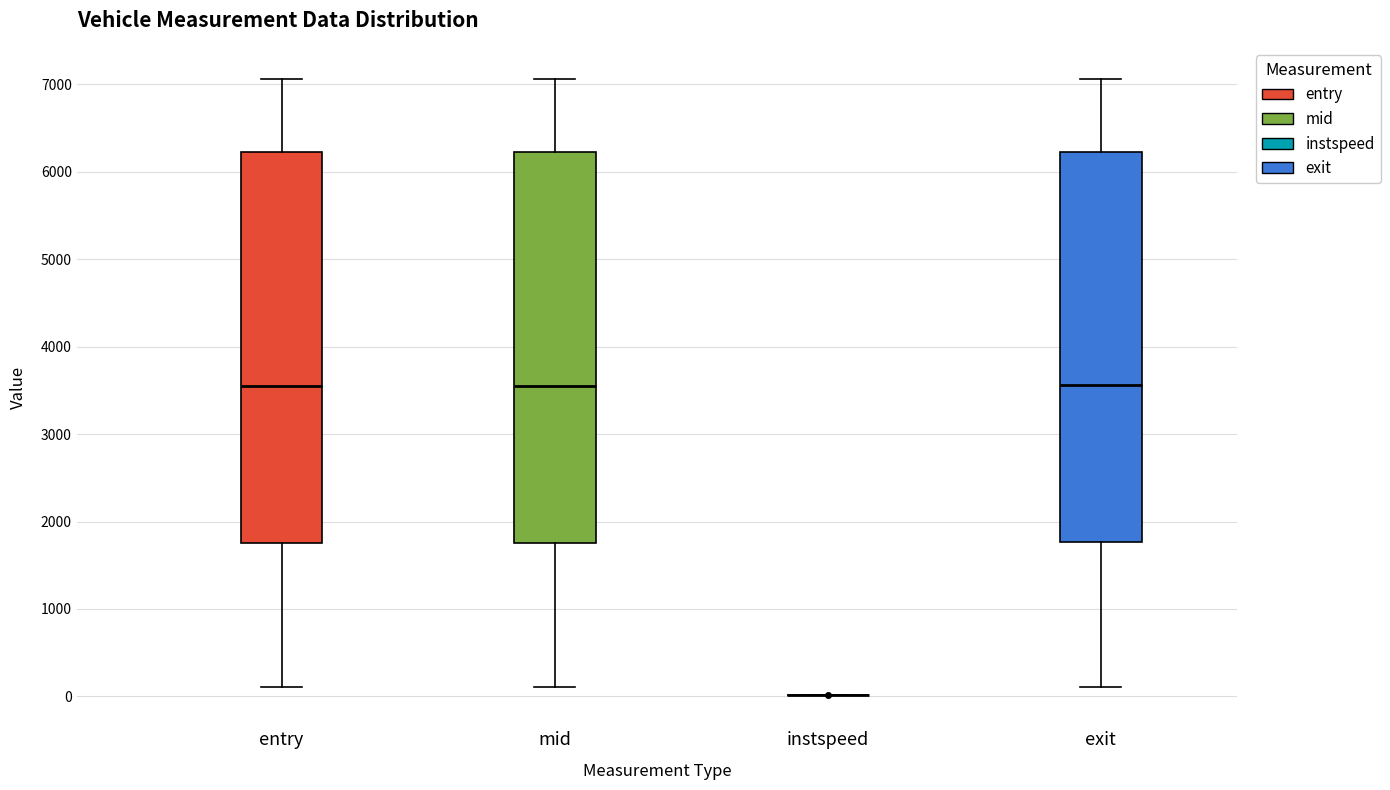

Reading left to right, read every box against the y-axis: the position of its median line, the range the box covers, and the ends of its whiskers. The values are not printed on the chart, so give them approximately, as read against the axis.

entry: median 3600, box 1800 to 6200, whiskers 100 to 7100
mid: median 3600, box 1800 to 6200, whiskers 100 to 7100
instspeed: box collapsed to a line at 0, whiskers 0 to 0
exit: median 3600, box 1800 to 6200, whiskers 100 to 7100